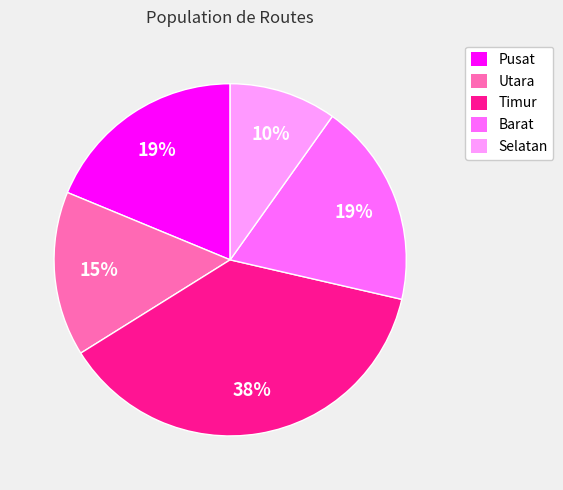

Which slice is the largest?

Timur